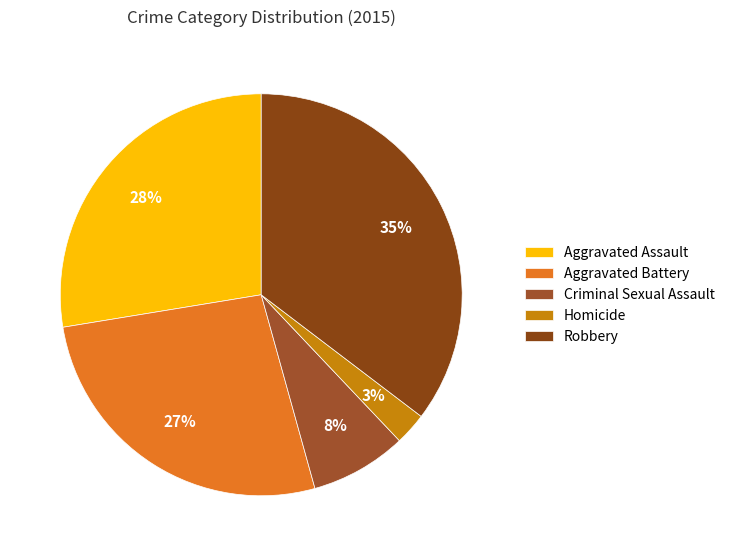

Which has a higher value, Aggravated Assault or Homicide?

Aggravated Assault